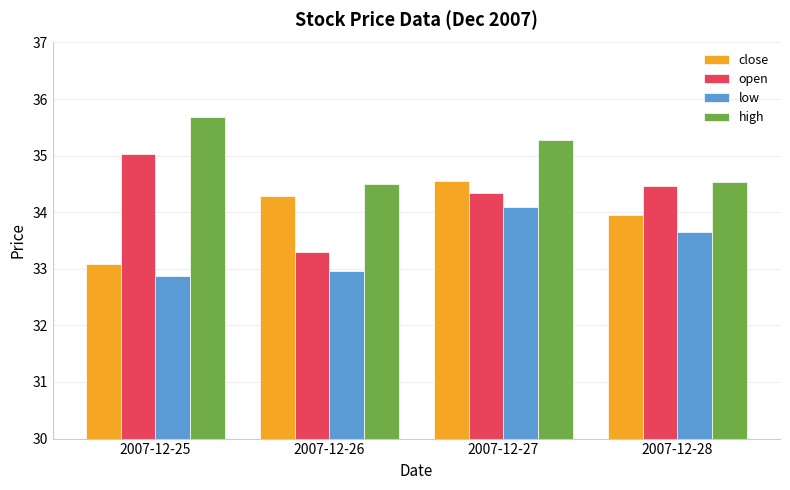

What are all the series names shown in the legend?

close, open, low, high